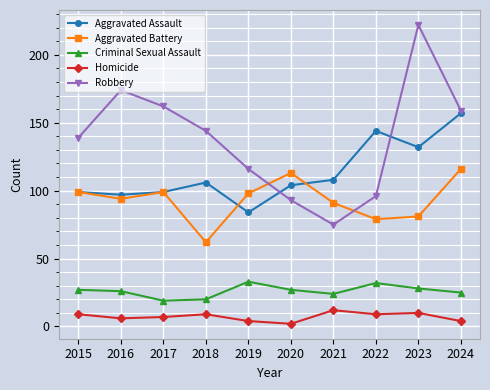

How many series are shown in this chart?

5